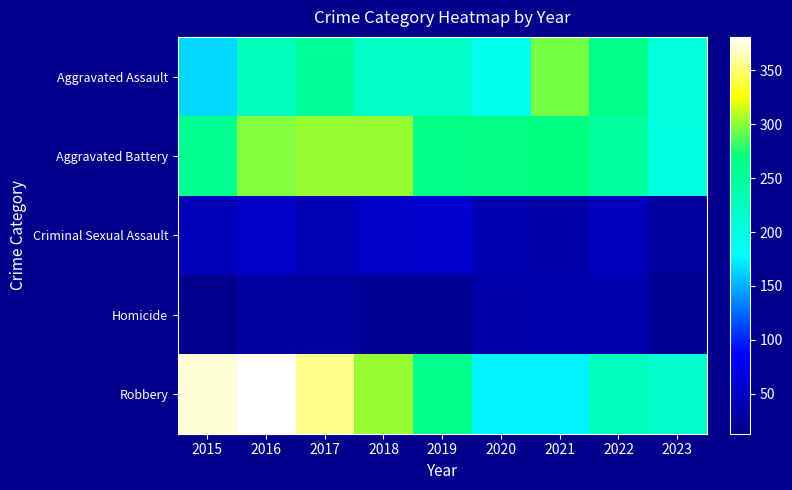

Rank the series at 2023 from highest to lowest value.

Robbery, Aggravated Assault, Aggravated Battery, Criminal Sexual Assault, Homicide